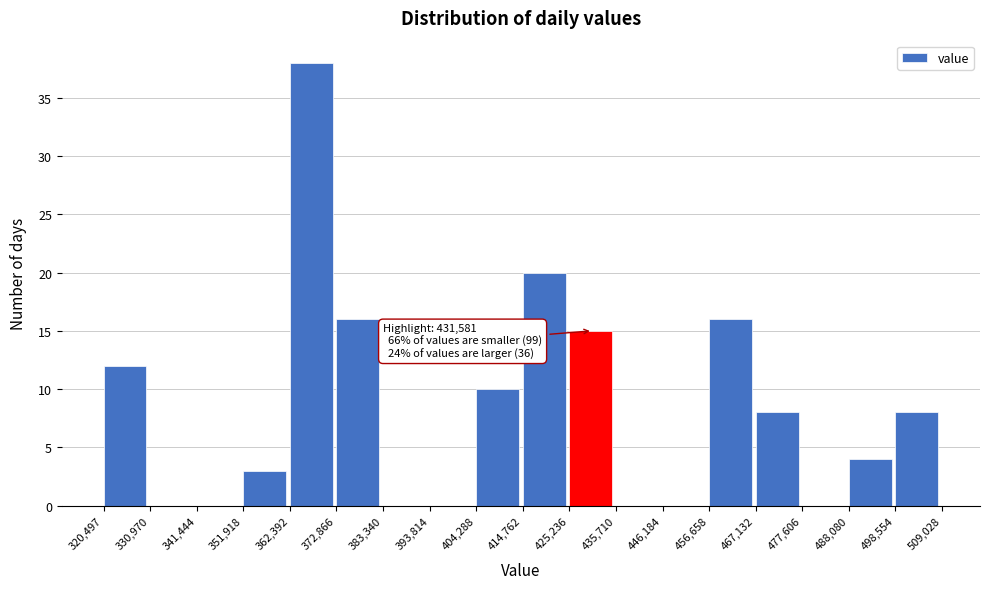

Over which range of the x-axis is the bar tallest?

362,392 to 372,866